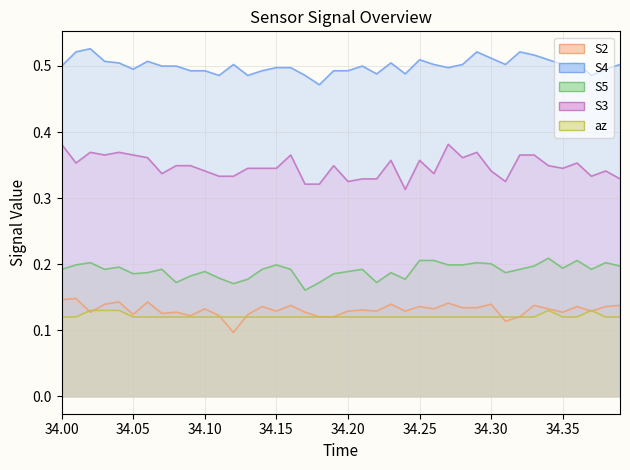

How many lines are shown in the chart?

5